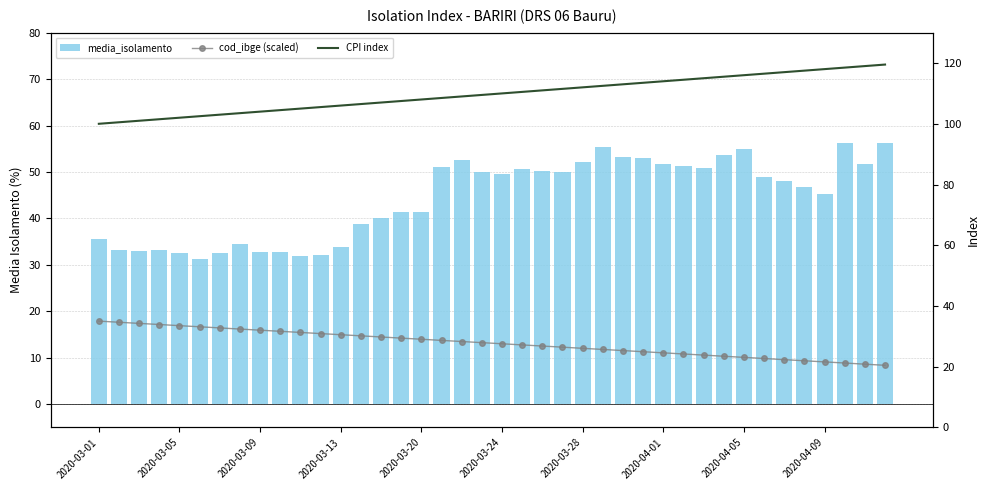

How many data points does each series have?

40